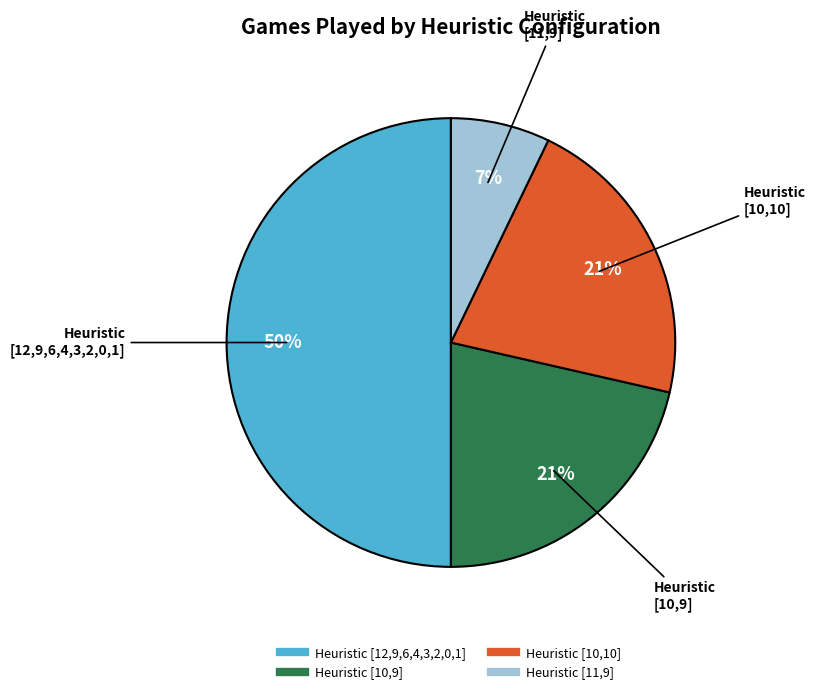

To the nearest percent, what is the average slice percentage?

25%